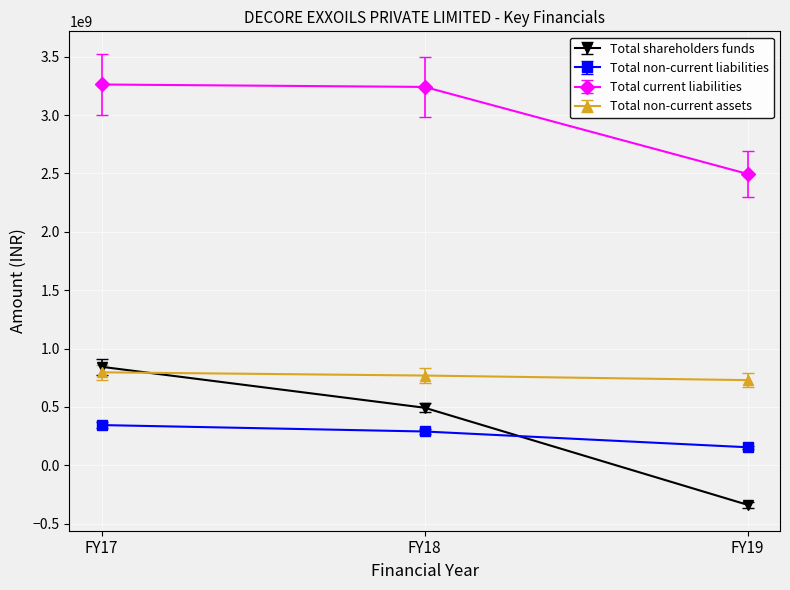

How many lines are shown in the chart?

4